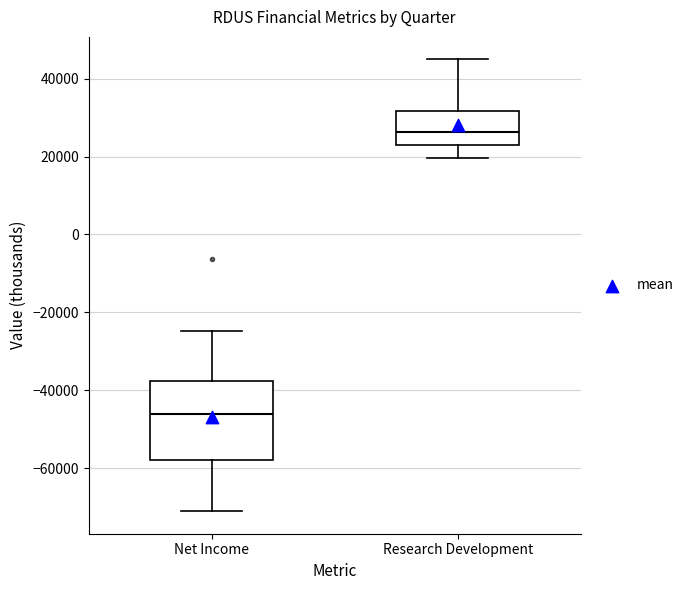

Reading left to right, transcribe this box plot: for each box, give where its median line is, the range the box spans, and where its two whiskers end, as read against the y-axis. The values are not printed on the chart, so give them approximately, as read against the axis.

Net Income: median -46000, box -58000 to -38000, whiskers -70000 to -24000
Research Development: median 26000, box 22000 to 32000, whiskers 20000 to 44000